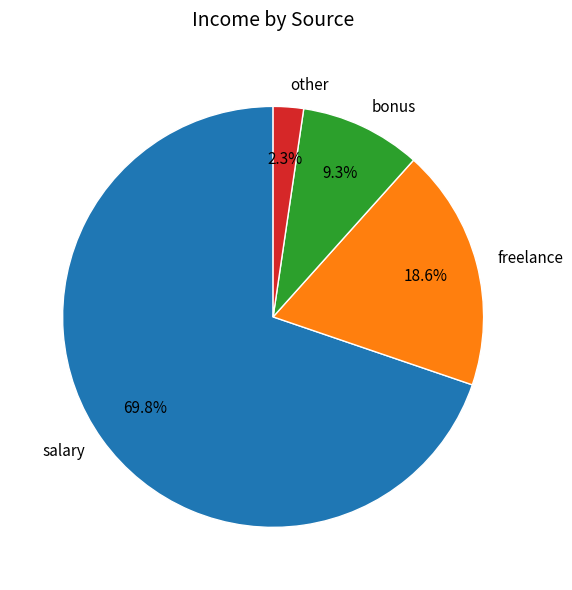

To the nearest percent, what percentage of the pie is salary?

70%